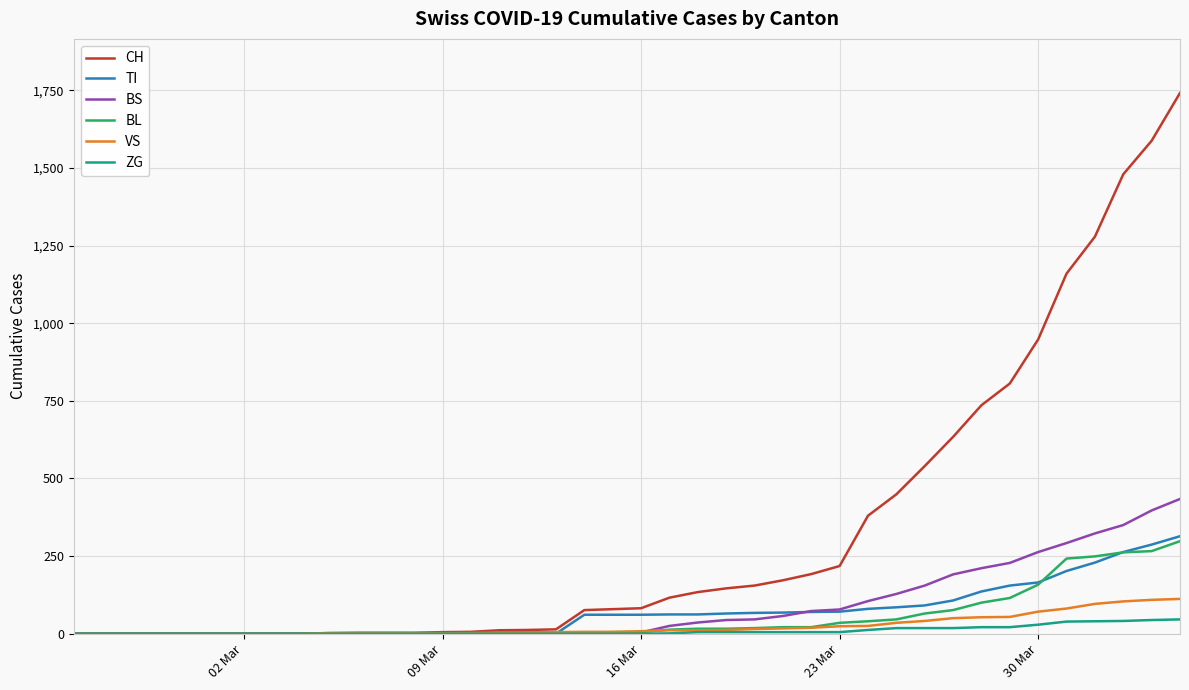

Which series has the largest total across all categories?

CH